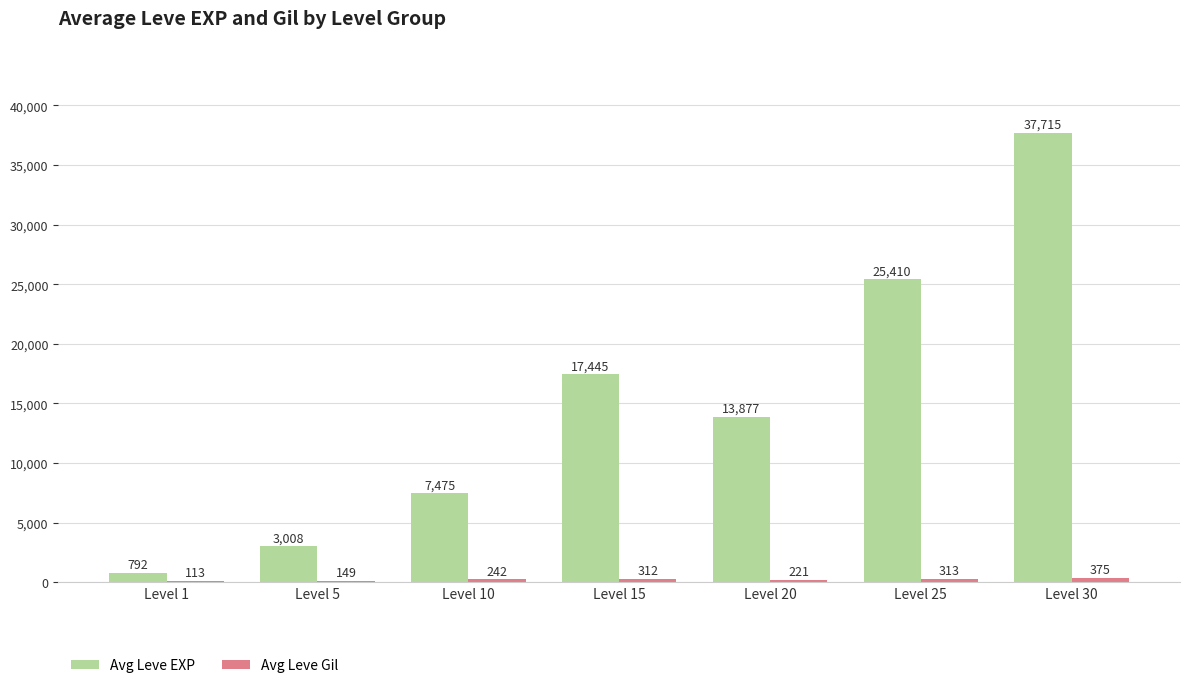

How many series are shown in this chart?

2